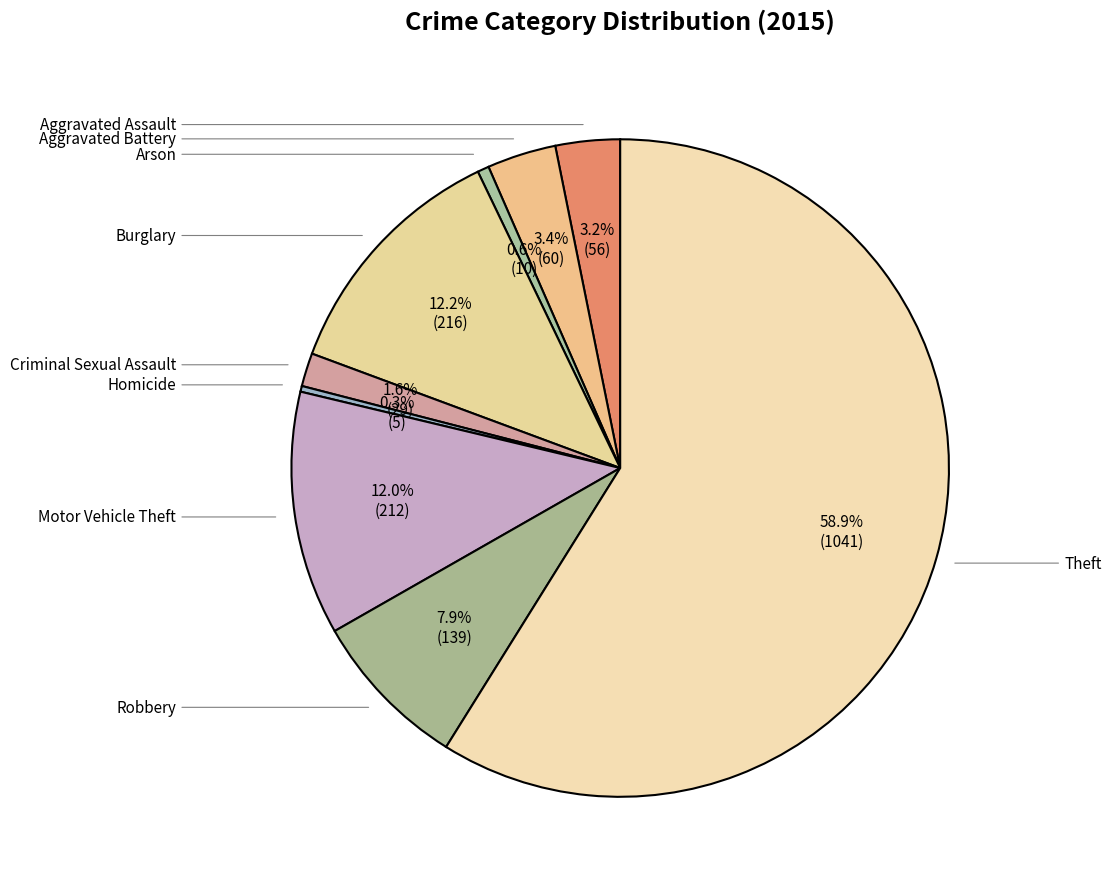

How many slices are in this pie chart?

9